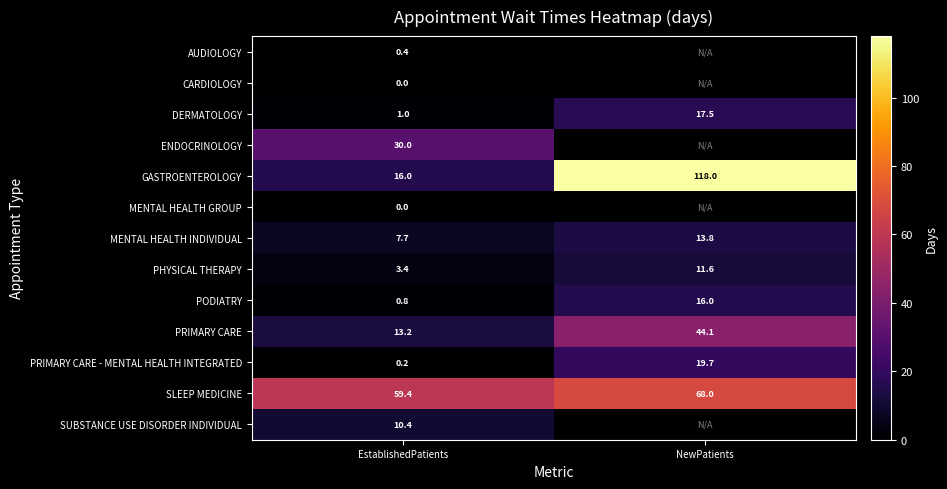

Is it true that PRIMARY CARE - MENTAL HEALTH INTEGRATED equals 19.7 at NewPatients?

True